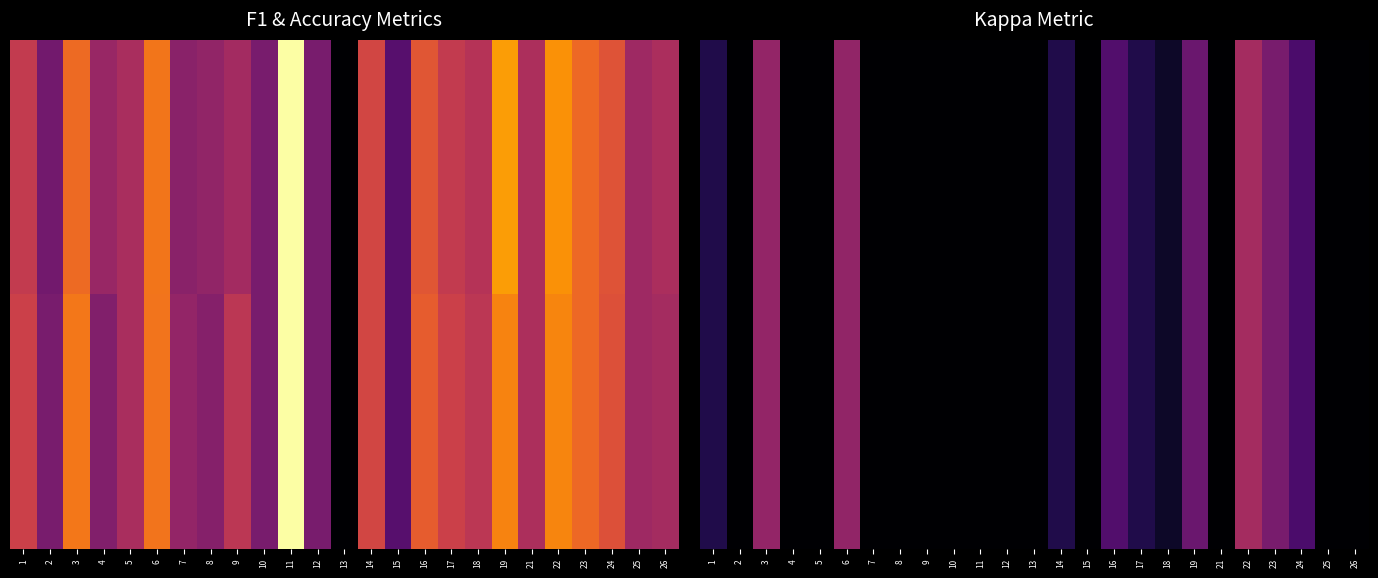

Which label corresponds to the largest value in the chart?

22